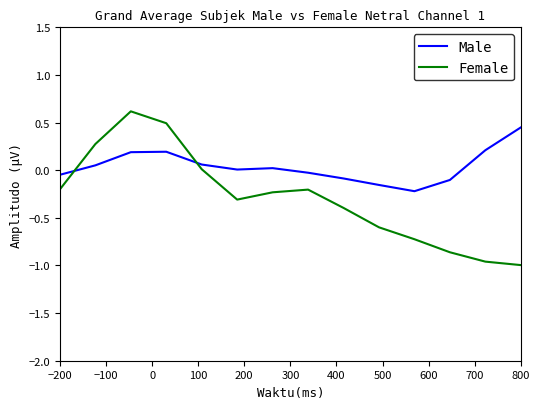

Which series has the largest total across all categories?

Male